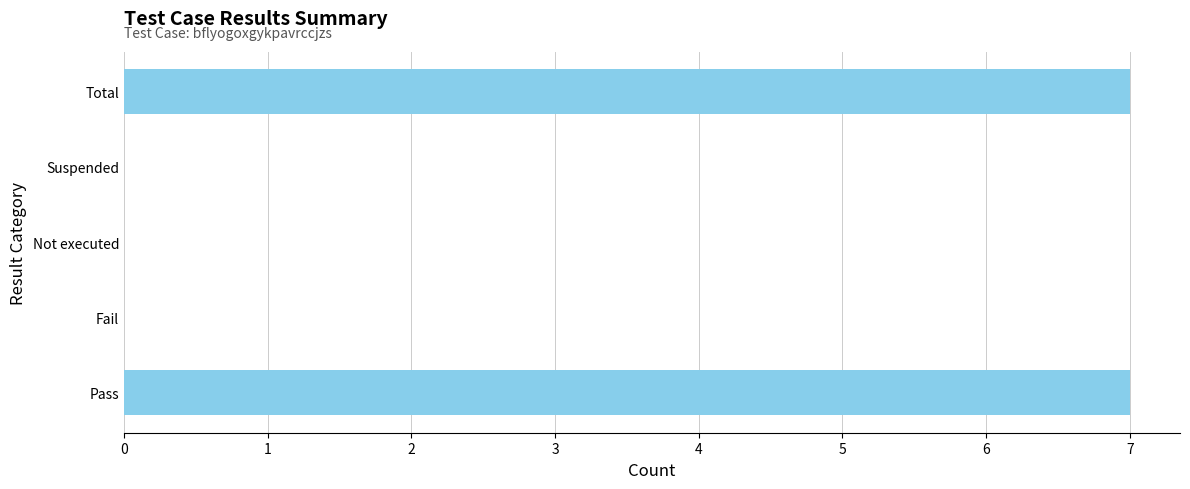

What is the greatest value displayed?

7